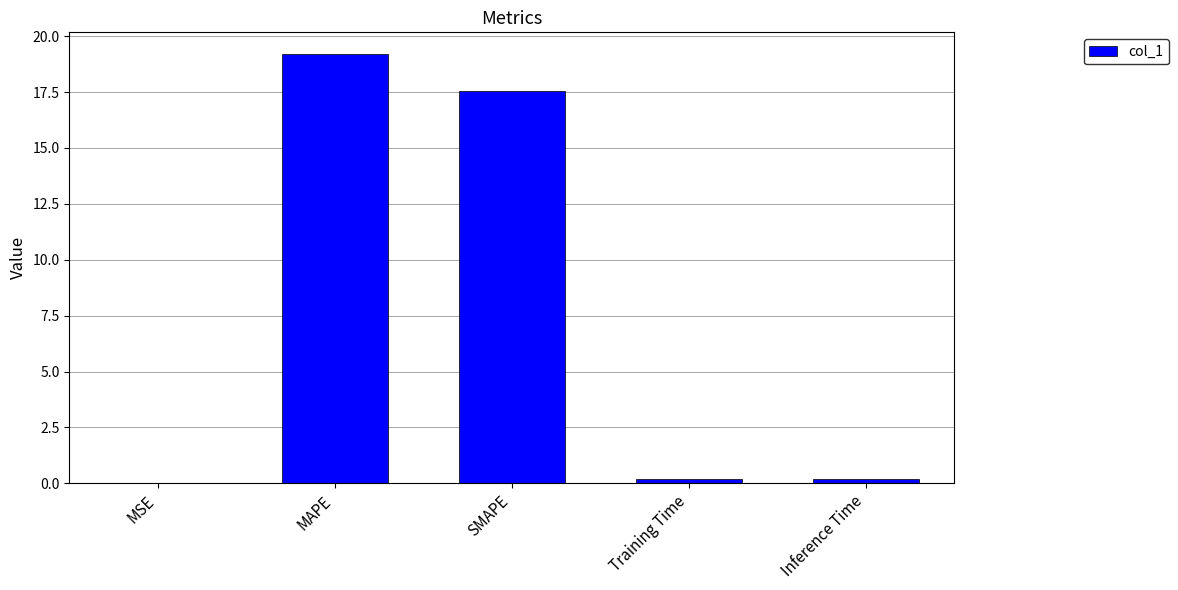

What is the ratio of the value at MAPE to the value at SMAPE?

1.1